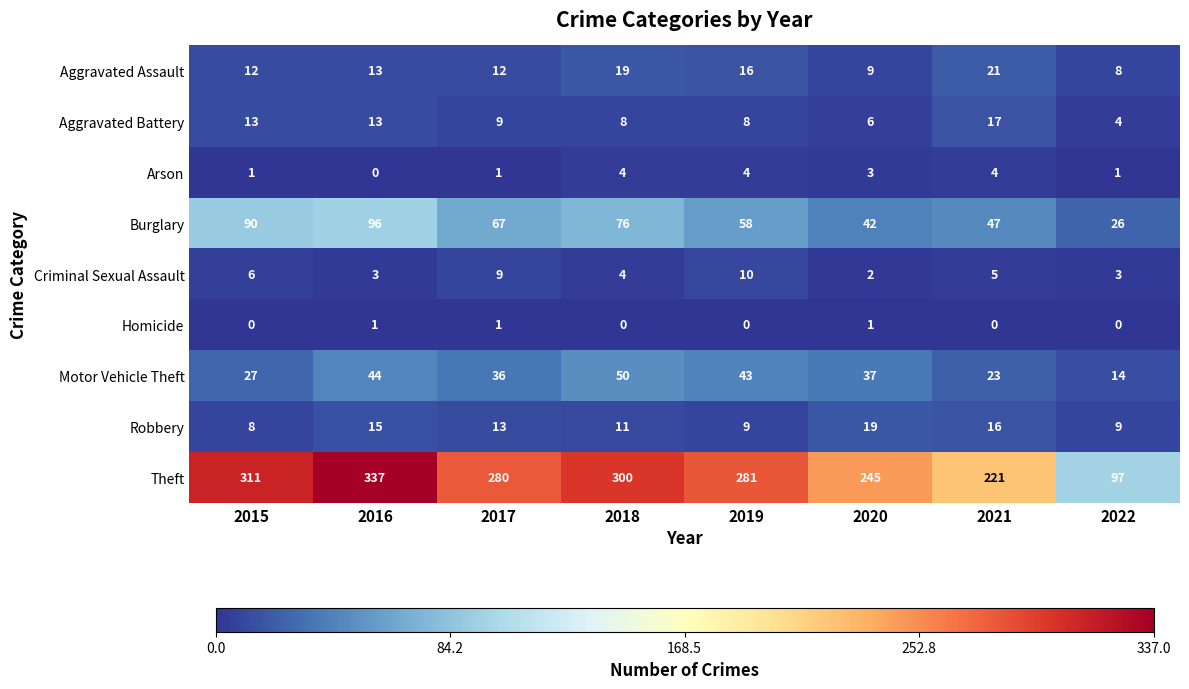

At which category is the sum across all series the highest?

2016